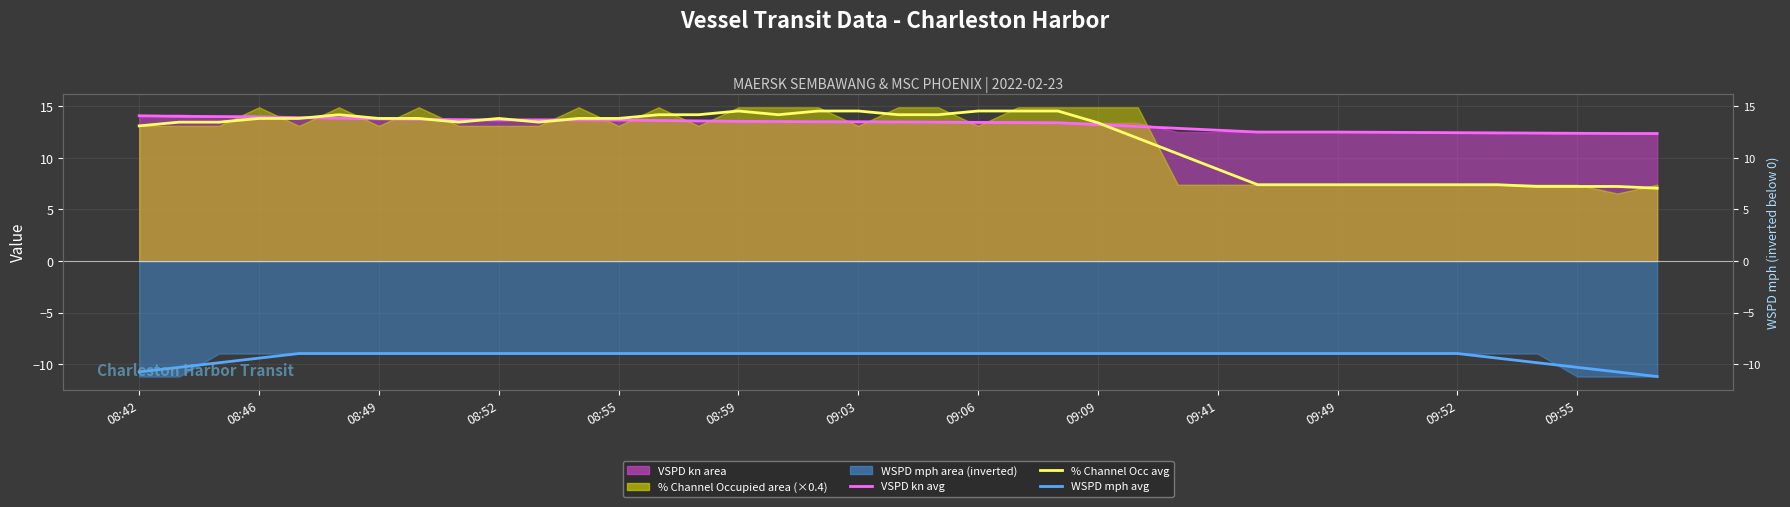

What is the maximum value shown in the chart?

14.5